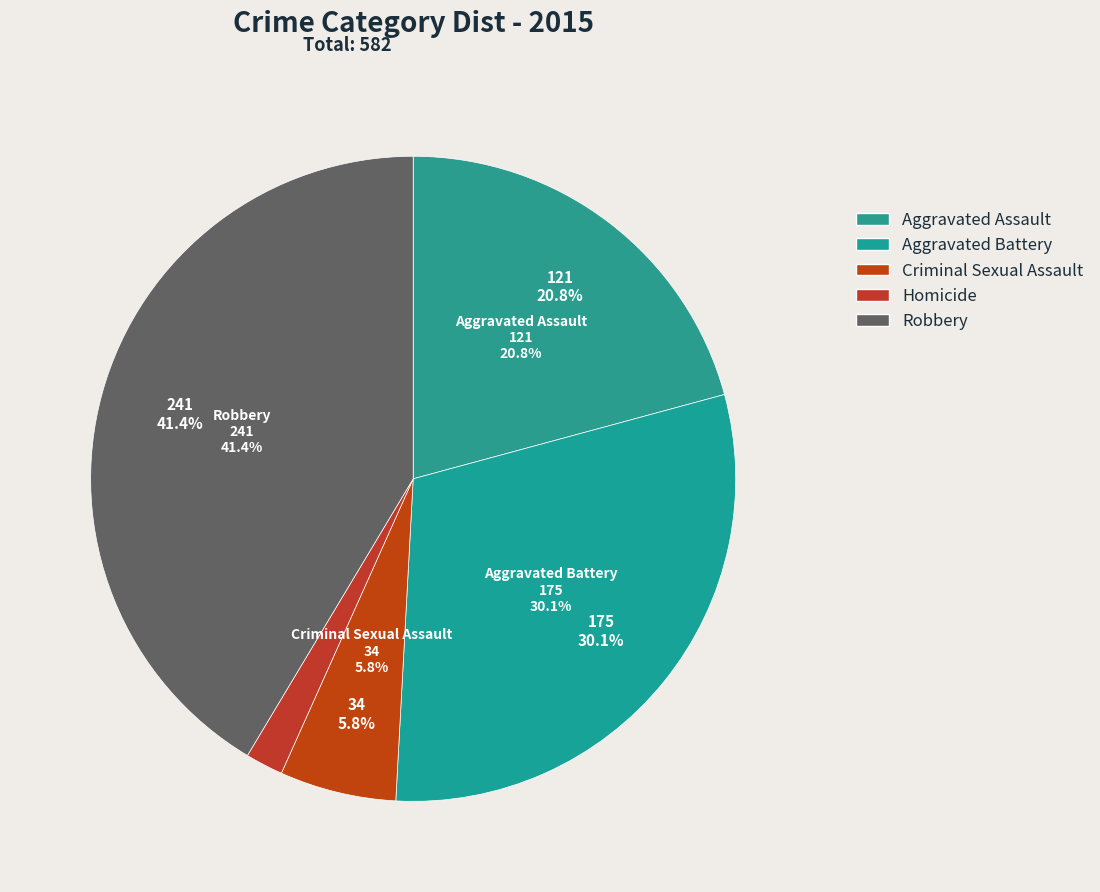

Count the number of slices in the pie.

5